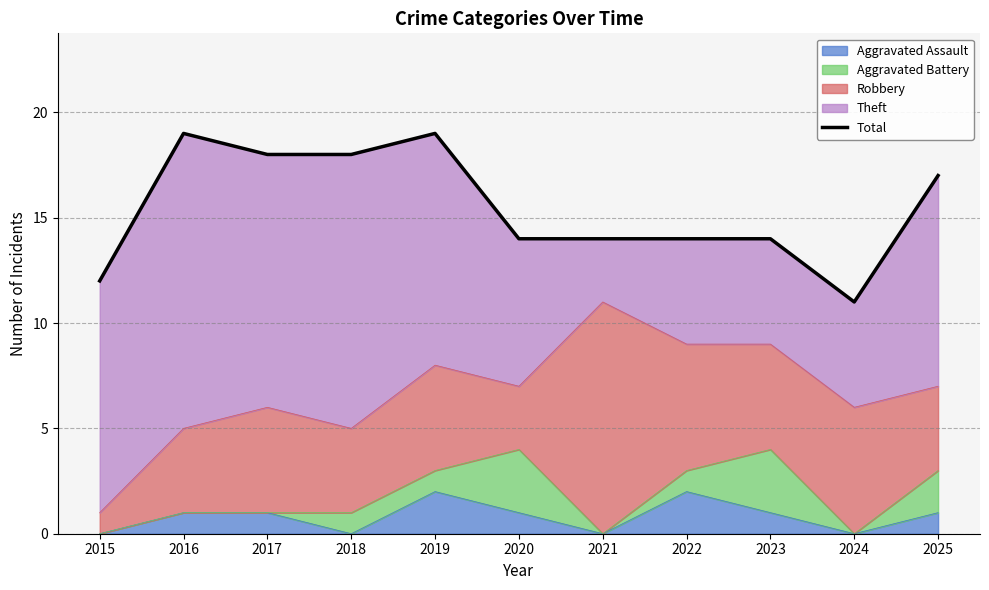

What is the sum of all values?

170